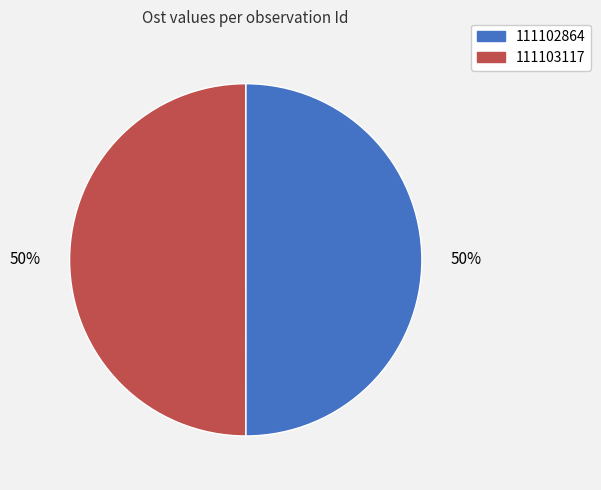

To the nearest percent, what portion does 111102864 represent?

50%